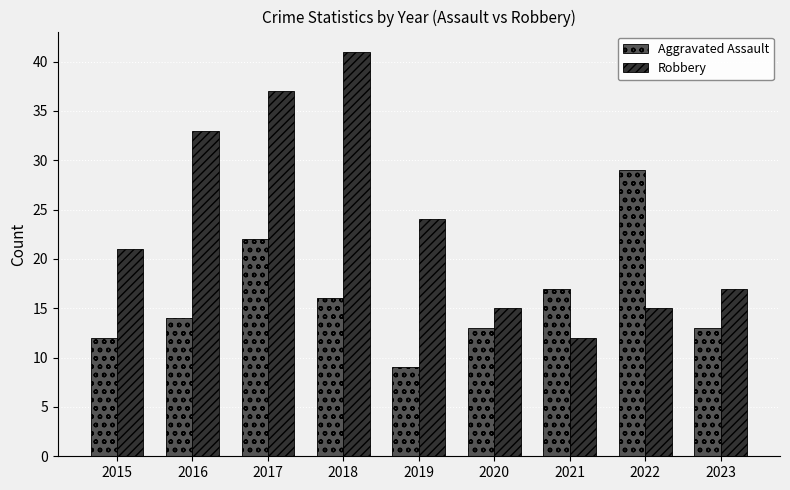

Rank the series by their average value, from lowest to highest.

Aggravated Assault, Robbery